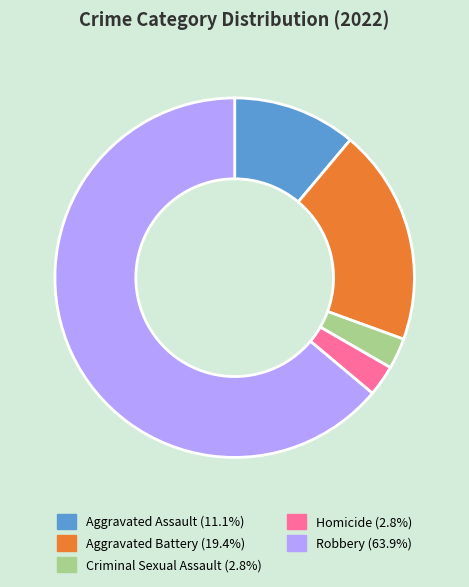

Which category has the biggest portion of the pie?

Robbery